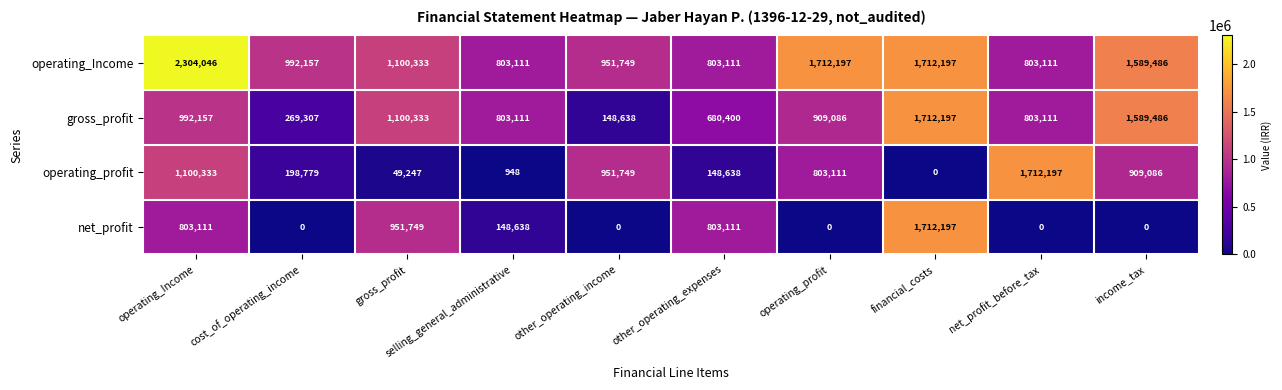

At which label does gross_profit reach its minimum?

other_operating_income